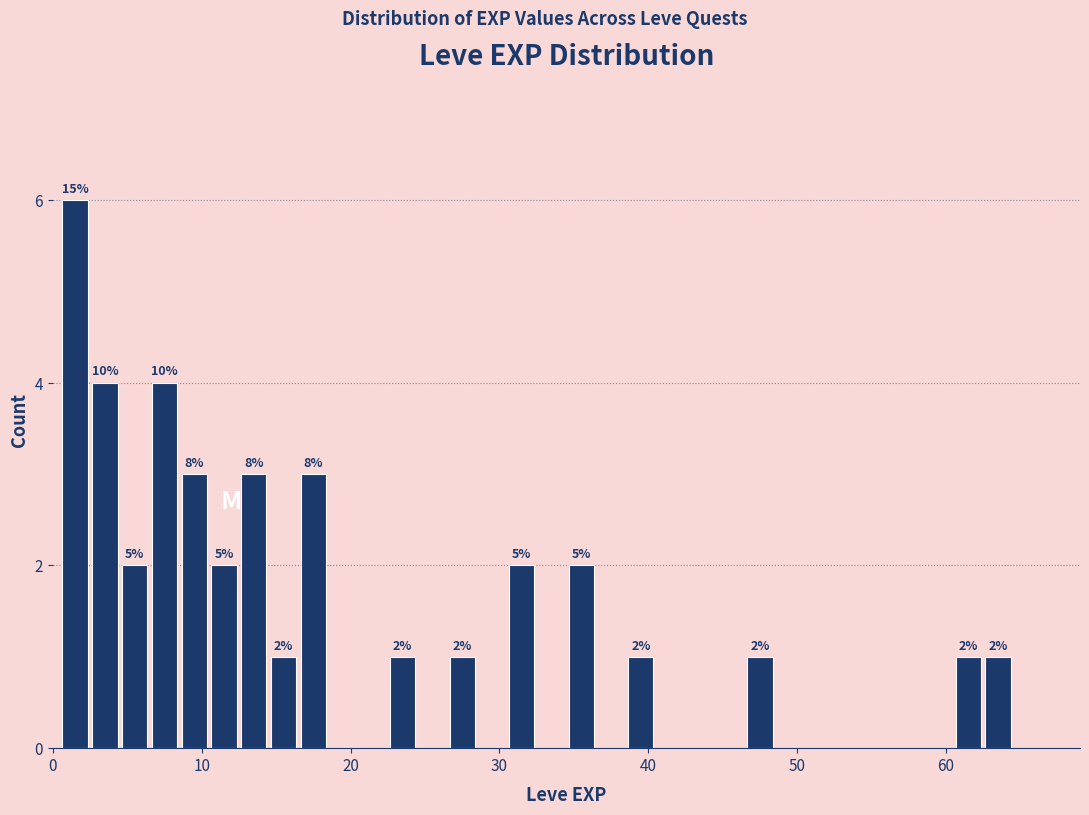

Read against the x-axis, roughly where is the centre of the tallest bar?

2